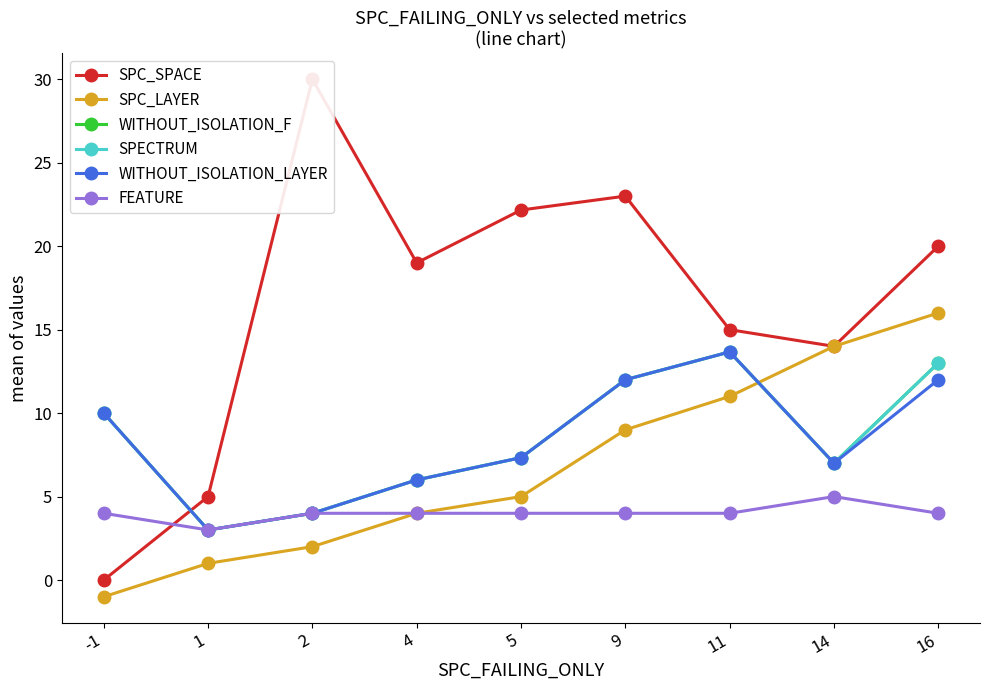

Reading left to right, what are all the values shown in this chart?

SPC_SPACE: 0.0	5.0	30.0	19.0	22.2	23.0	15.0	14.0	20.0
SPC_LAYER: -1.0	1.0	2.0	4.0	5.0	9.0	11.0	14.0	16.0
WITHOUT_ISOLATION_F: 10.0	3.0	4.0	6.0	7.3	12.0	13.7	7.0	13.0
SPECTRUM: 10.0	3.0	4.0	6.0	7.3	12.0	13.7	7.0	13.0
WITHOUT_ISOLATION_LAYER: 10.0	3.0	4.0	6.0	7.3	12.0	13.7	7.0	12.0
FEATURE: 4.0	3.0	4.0	4.0	4.0	4.0	4.0	5.0	4.0